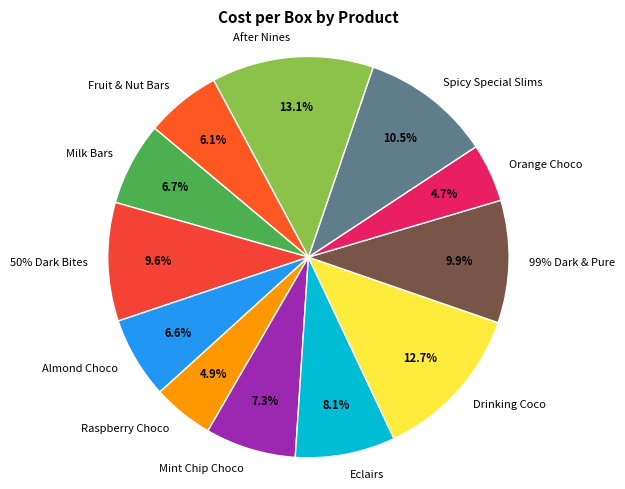

Does Milk Bars represent more than half of the total?

No